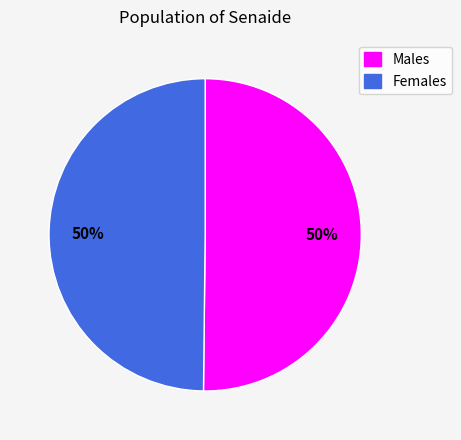

To the nearest percent, what is the combined percentage of Females and Males?

100%